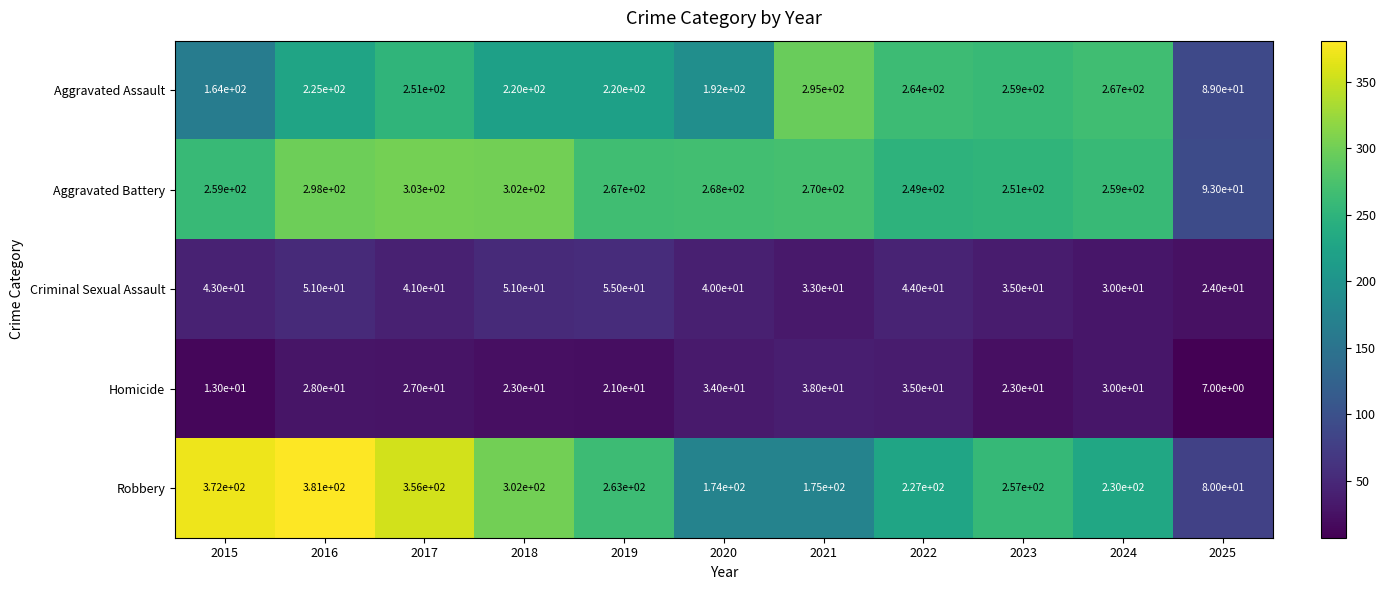

Where is Aggravated Assault nearest to the value 192?

2020